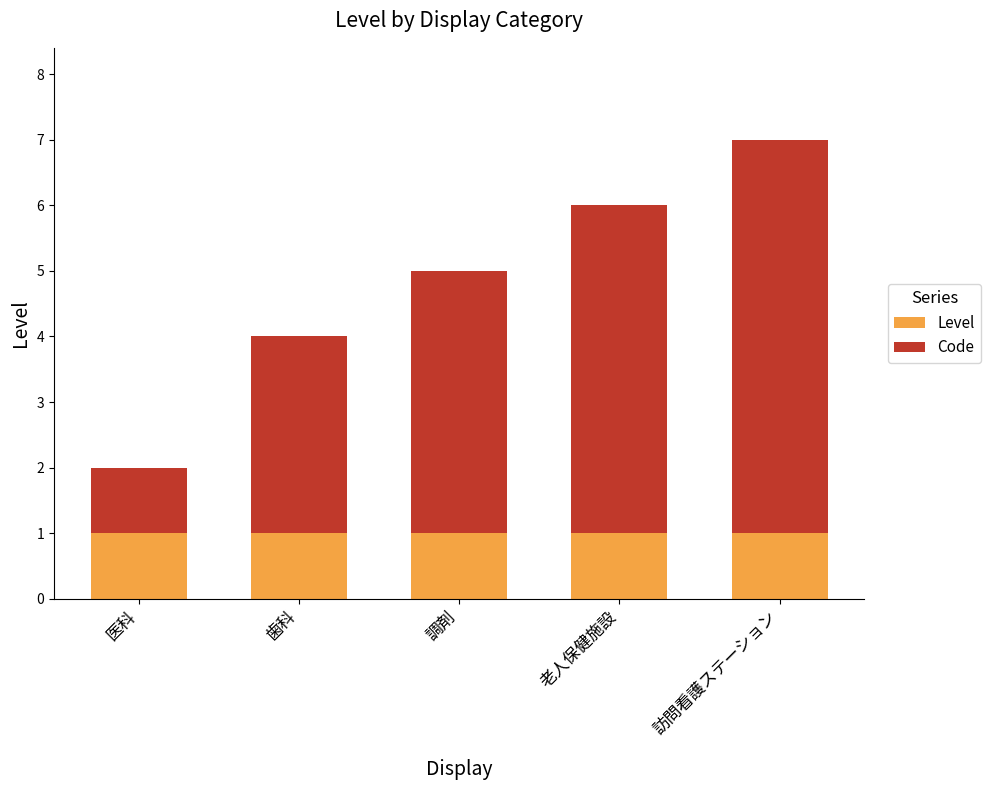

Is it true that Level equals 2 at 医科?

False